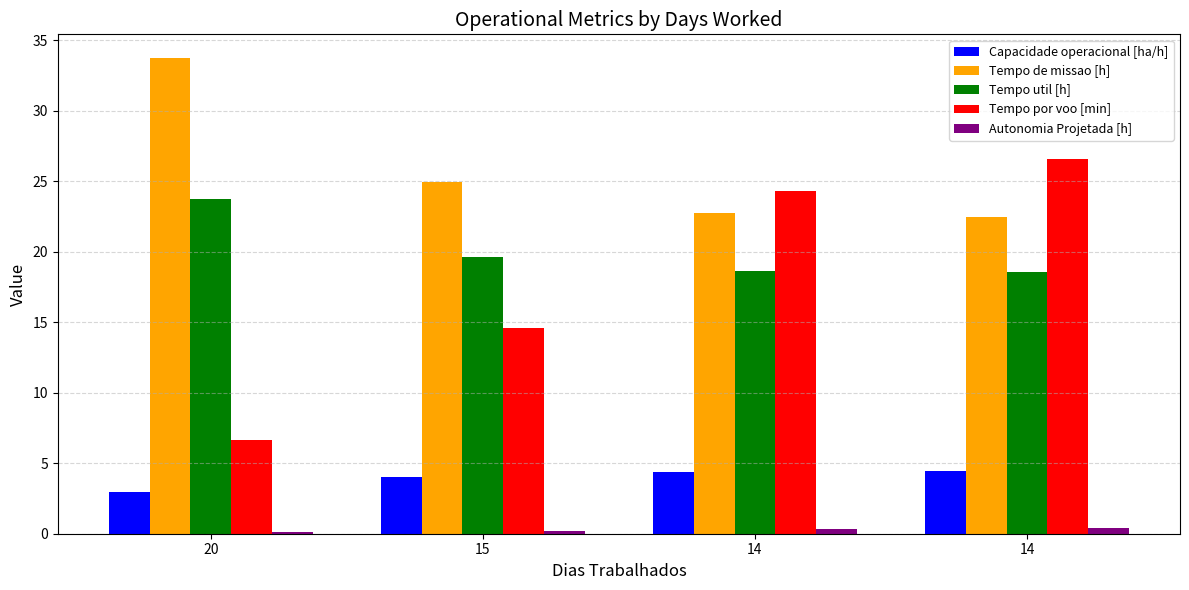

Is it true that Tempo de missao [h] equals 15.7 at 14?

False